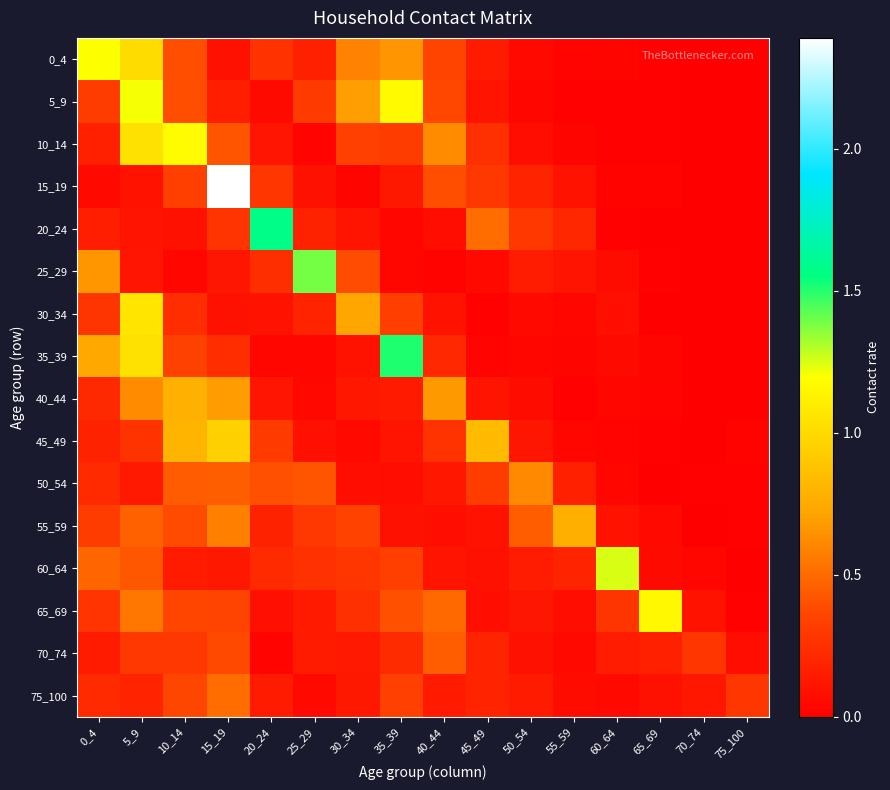

Which label corresponds to the largest value in the chart?

15_19